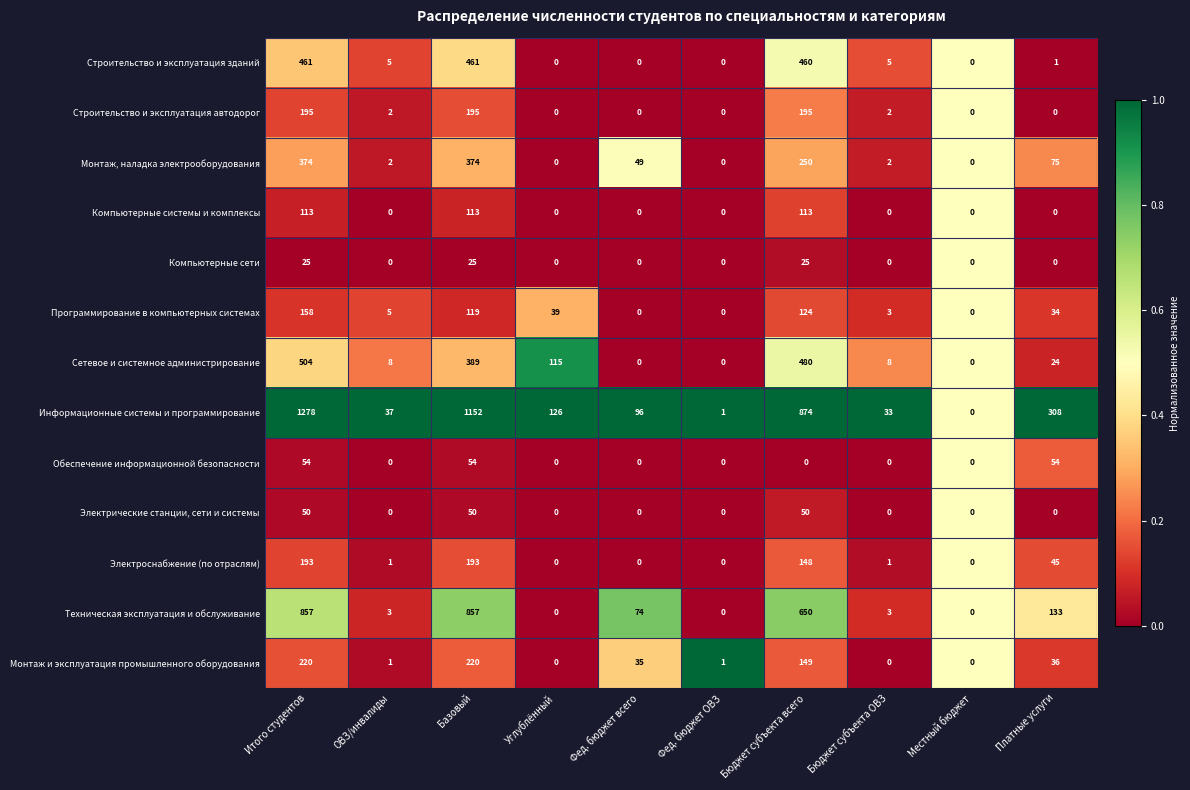

What is the average value of the Строительство и эксплуатация автодорог series?

59